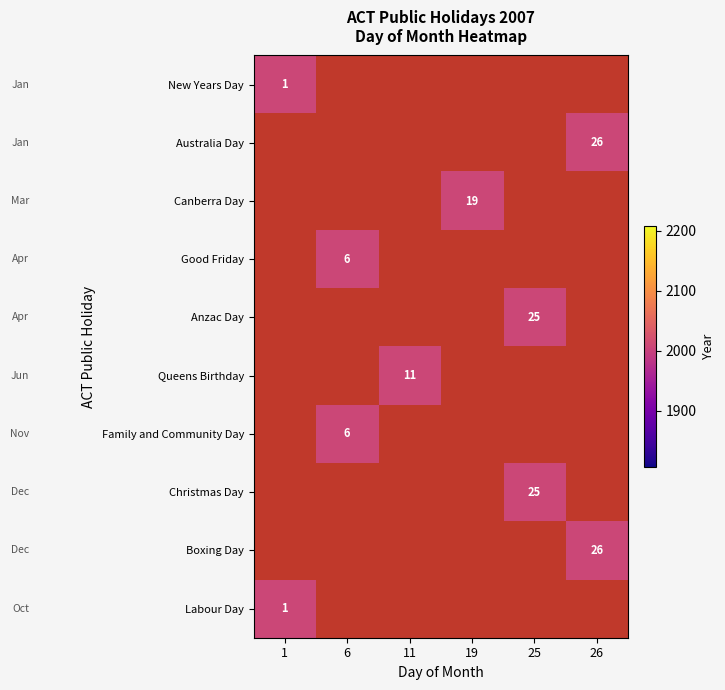

How many Boxing Day values are between 26 and 2007?

2